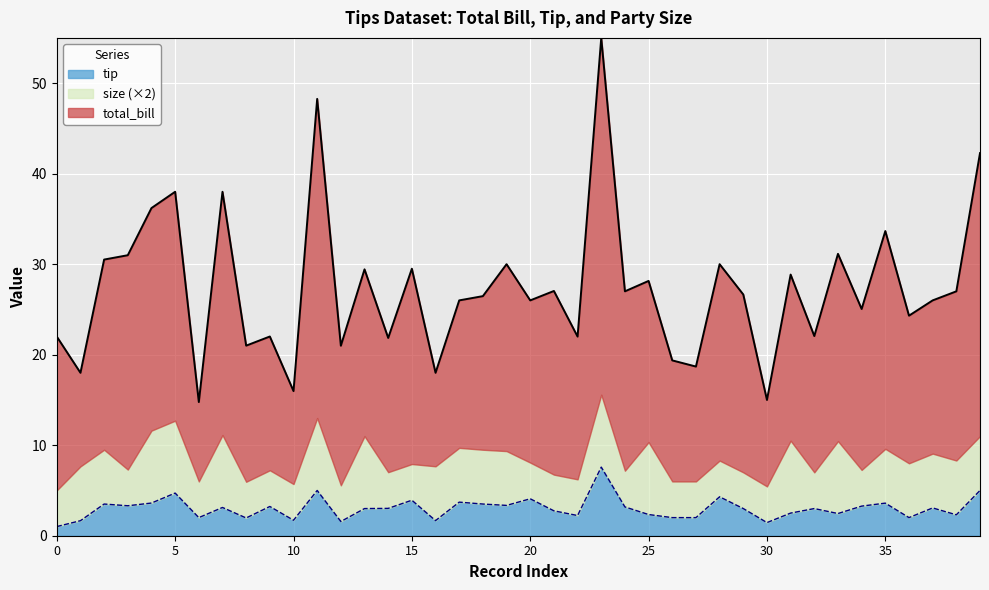

At which label is tip closest to 4?

15